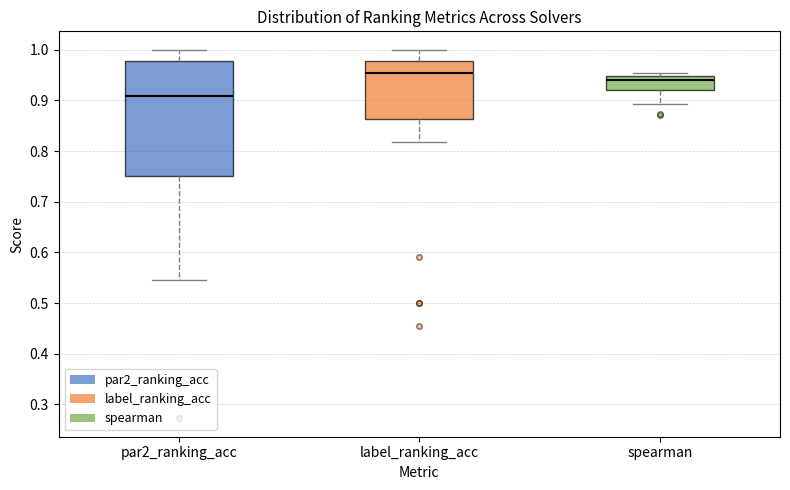

Which box's median line is the lowest?

par2_ranking_acc